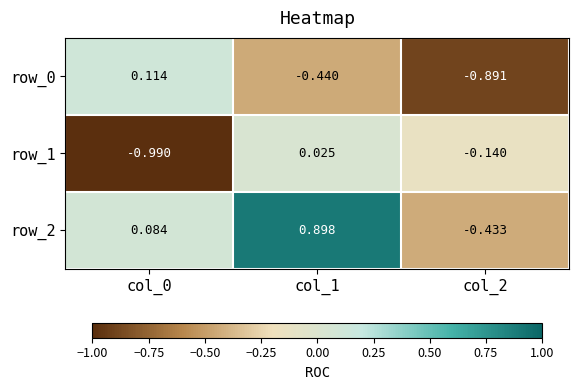

Between col_0 and col_2, which series saw the biggest shift?

row_0